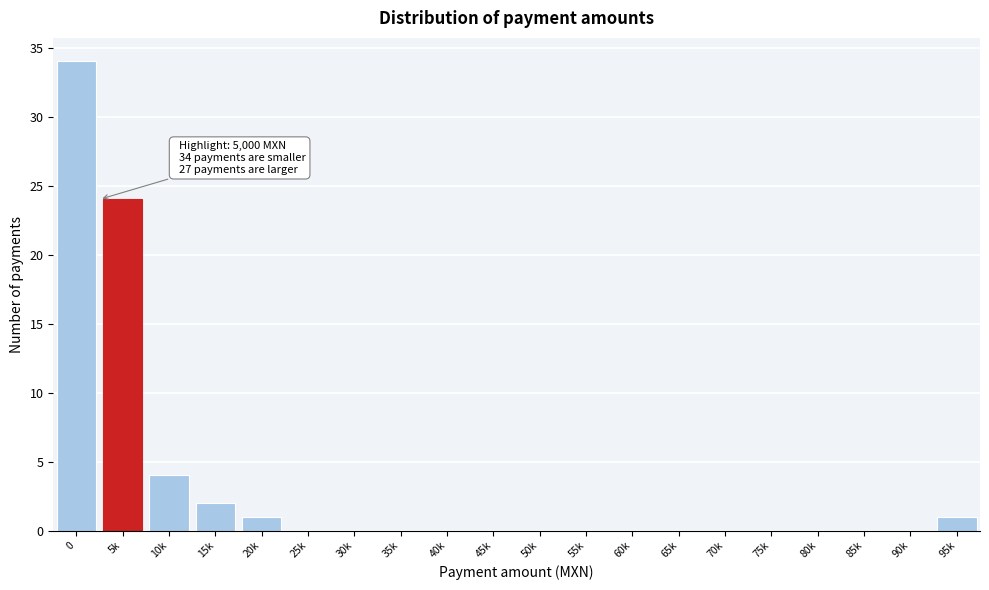

Reading left to right, transcribe all the data shown in this chart.

0=34	5k=24	10k=4	15k=2	20k=1	25k=0	30k=0	35k=0	40k=0	45k=0	50k=0	55k=0	60k=0	65k=0	70k=0	75k=0	80k=0	85k=0	90k=0	95k=1